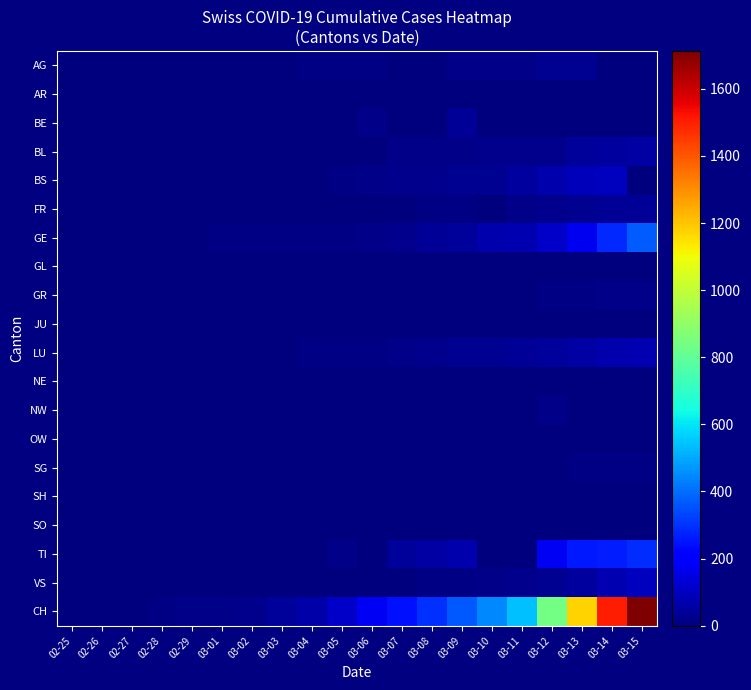

At which category is the sum across all series the highest?

03-15